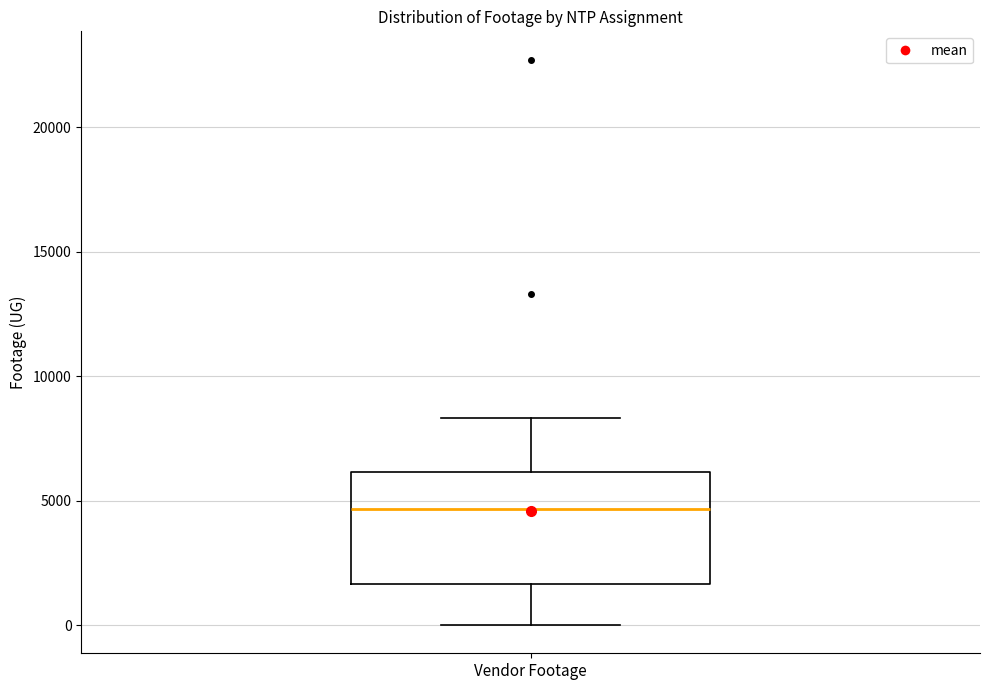

Read this box plot against the y-axis: the position of the median line, the range covered by the box, and the ends of both whiskers. The values are not printed on the chart, so give them approximately, as read against the axis.

median 4500, box 1500 to 6000, whiskers 0 to 8500